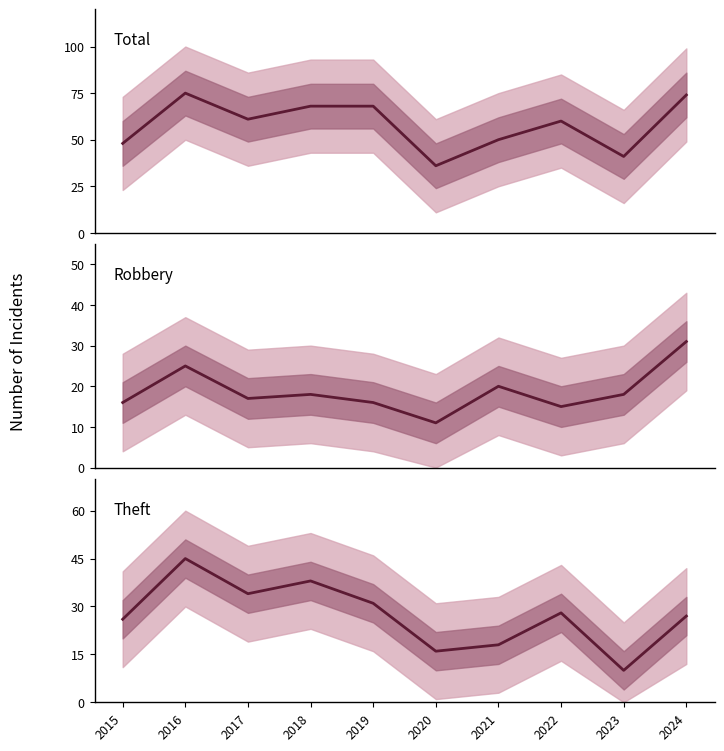

Where is the first local maximum for Total?

2016